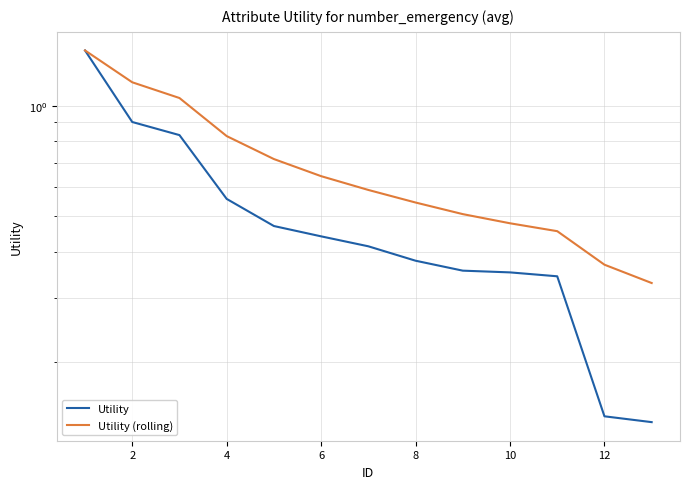

Which series has the largest range (max minus min)?

Utility